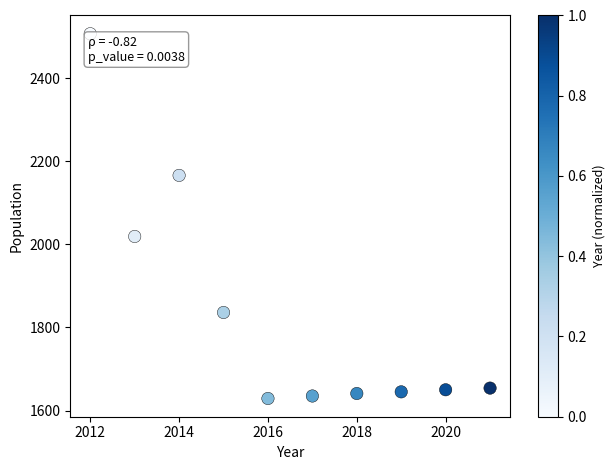

What is the average X value?

2016